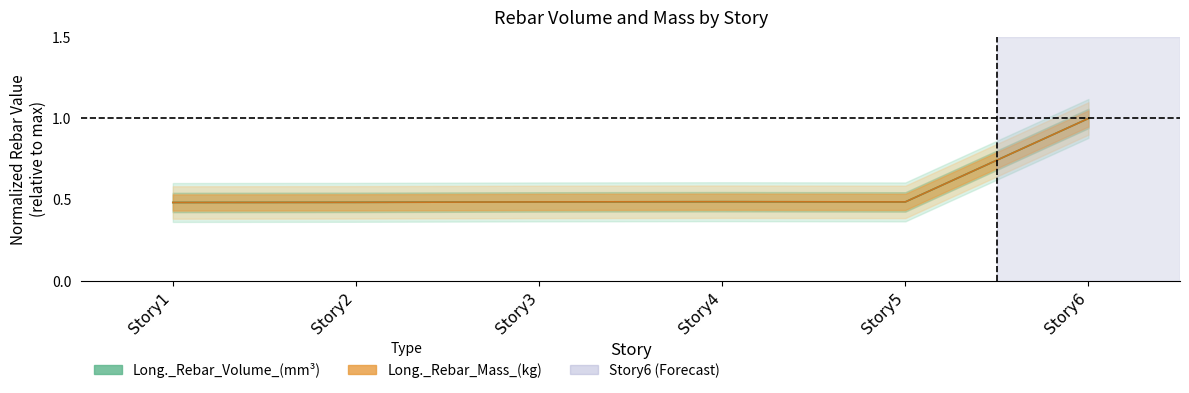

At which category does Long._Rebar_Mass_(kg) reach its first local valley?

Story5